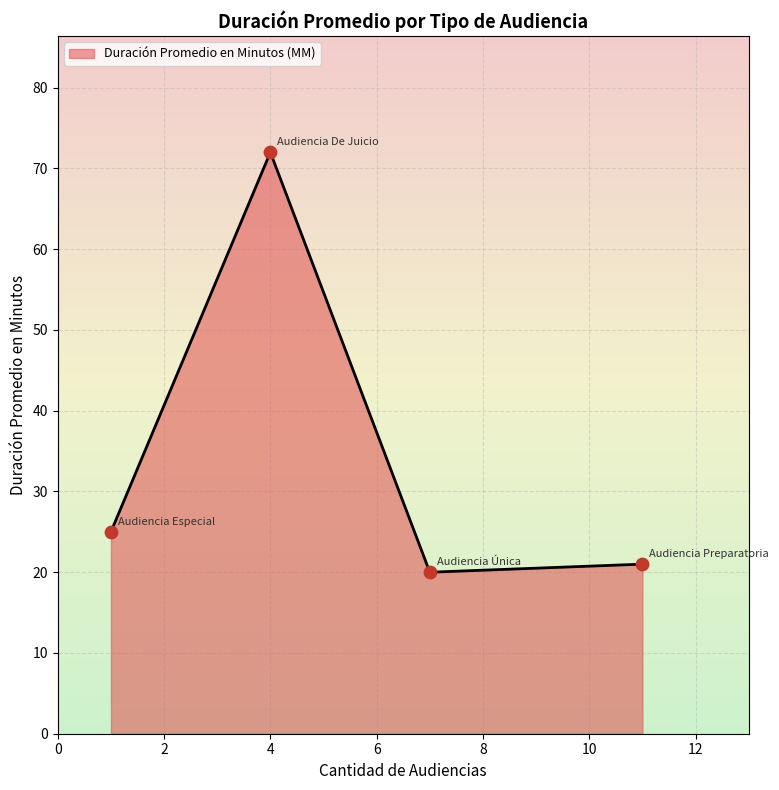

True or false: there are more than 0 points higher than both neighbors.

True